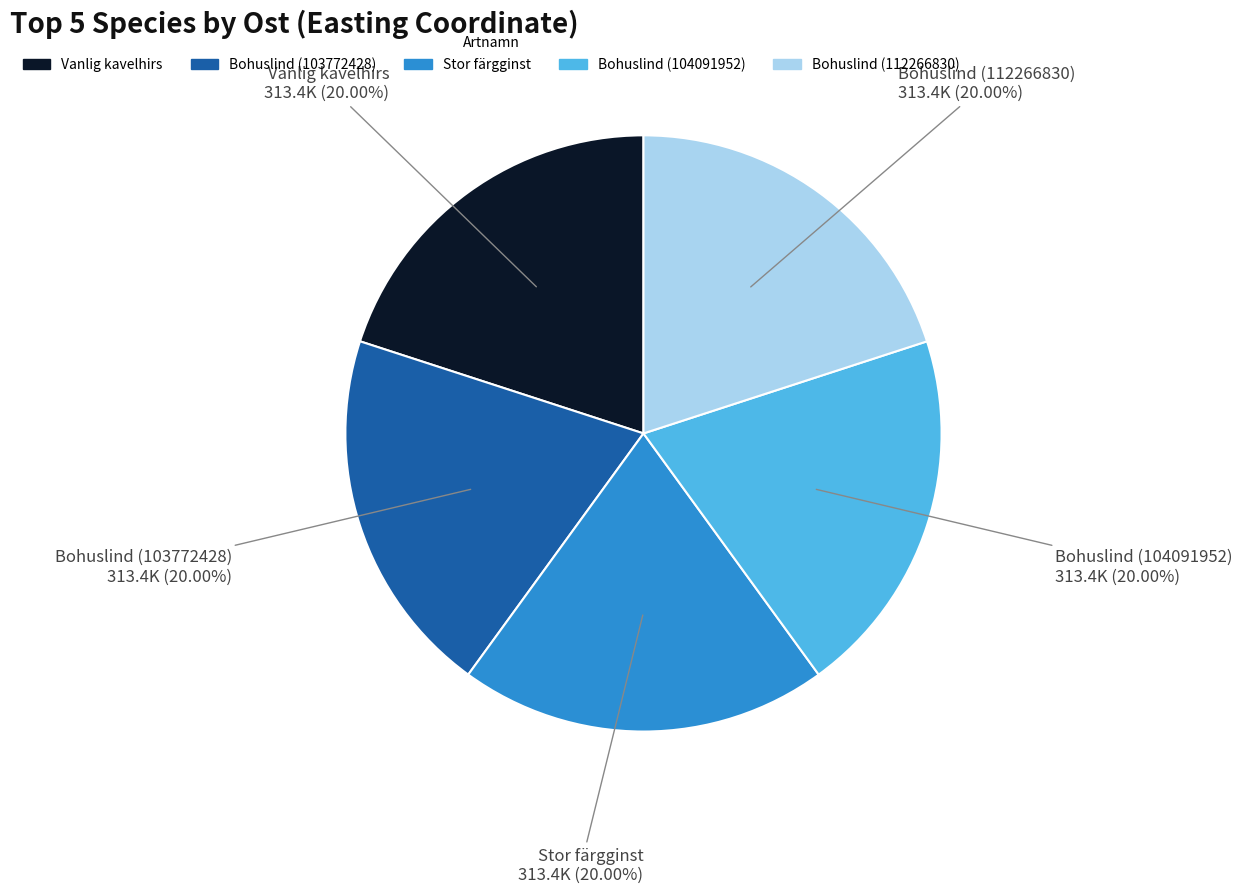

Is there any slice that represents more than half of the pie?

No